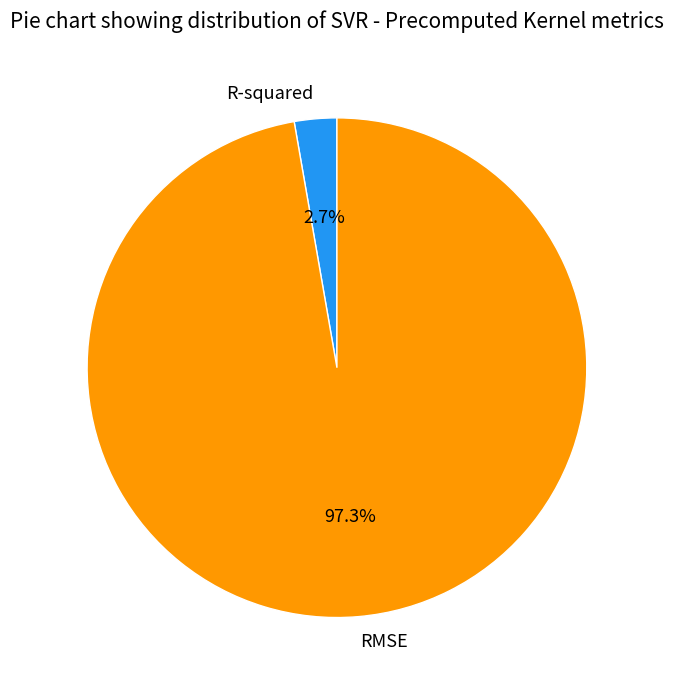

Between R-squared and RMSE, which is larger?

RMSE